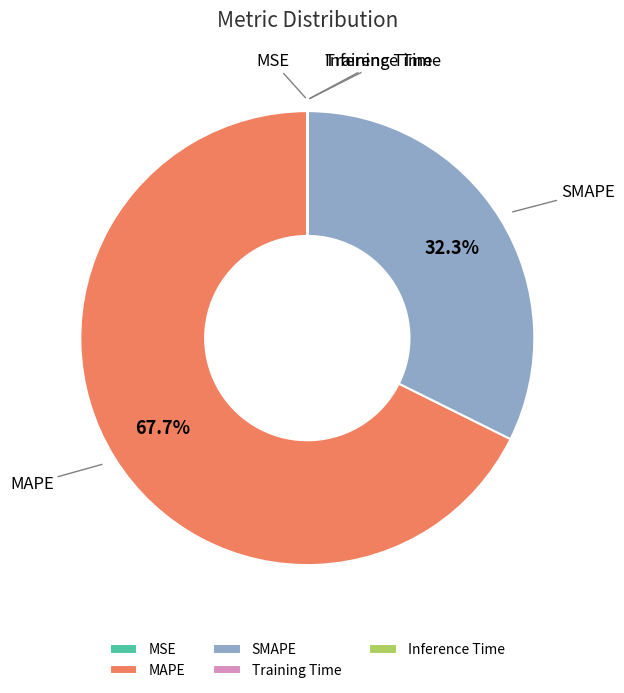

Is it true that MAPE is 68% of the pie?

True